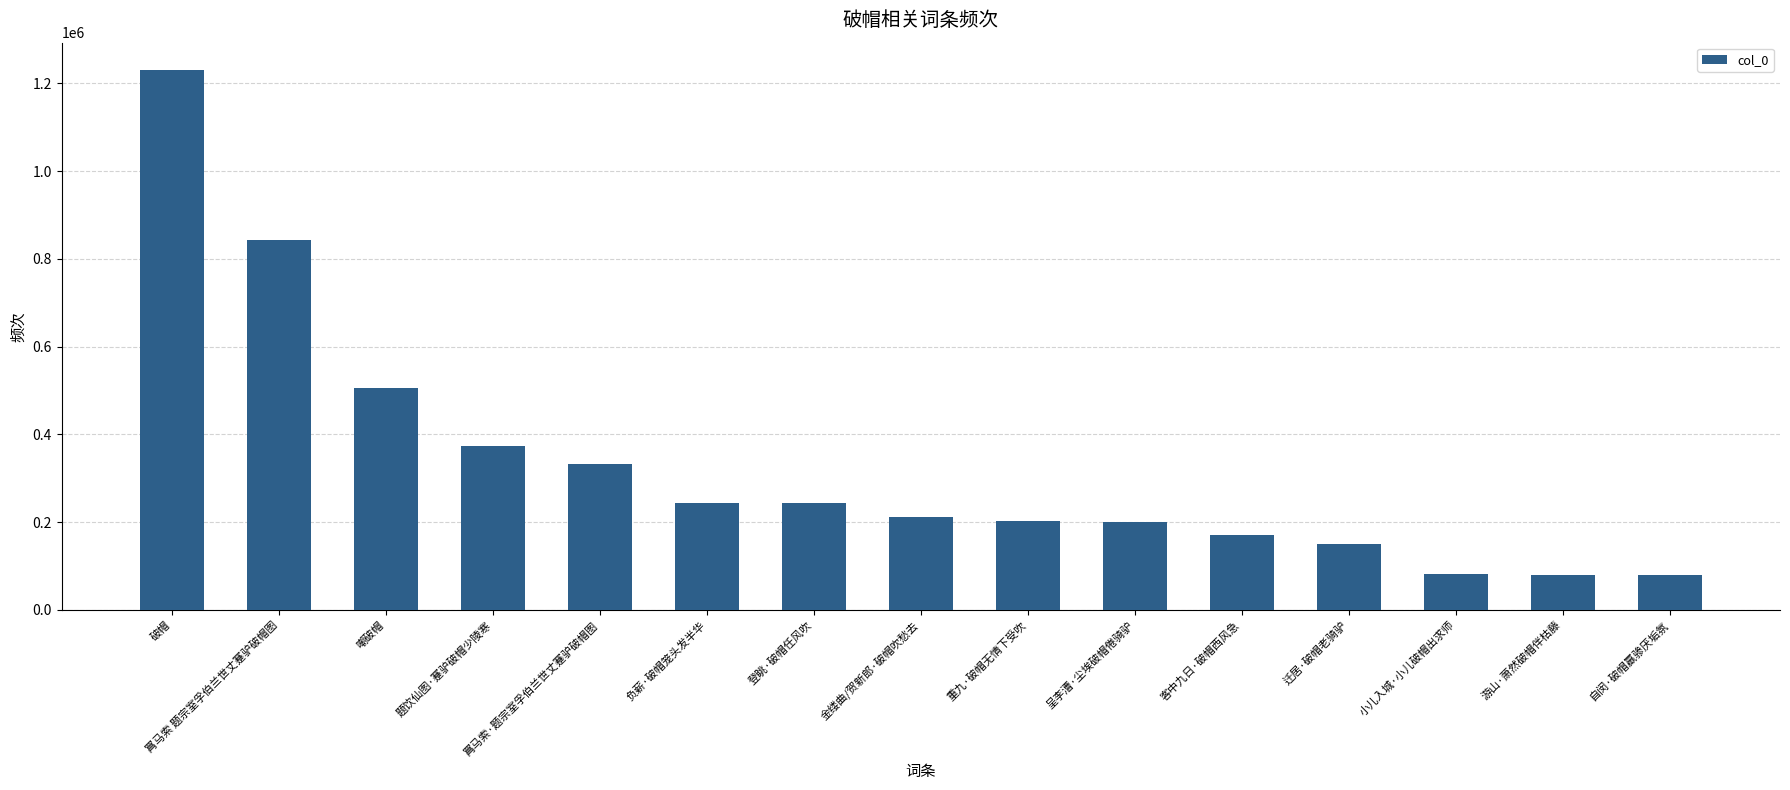

Where does the data first go above 212090?

破帽